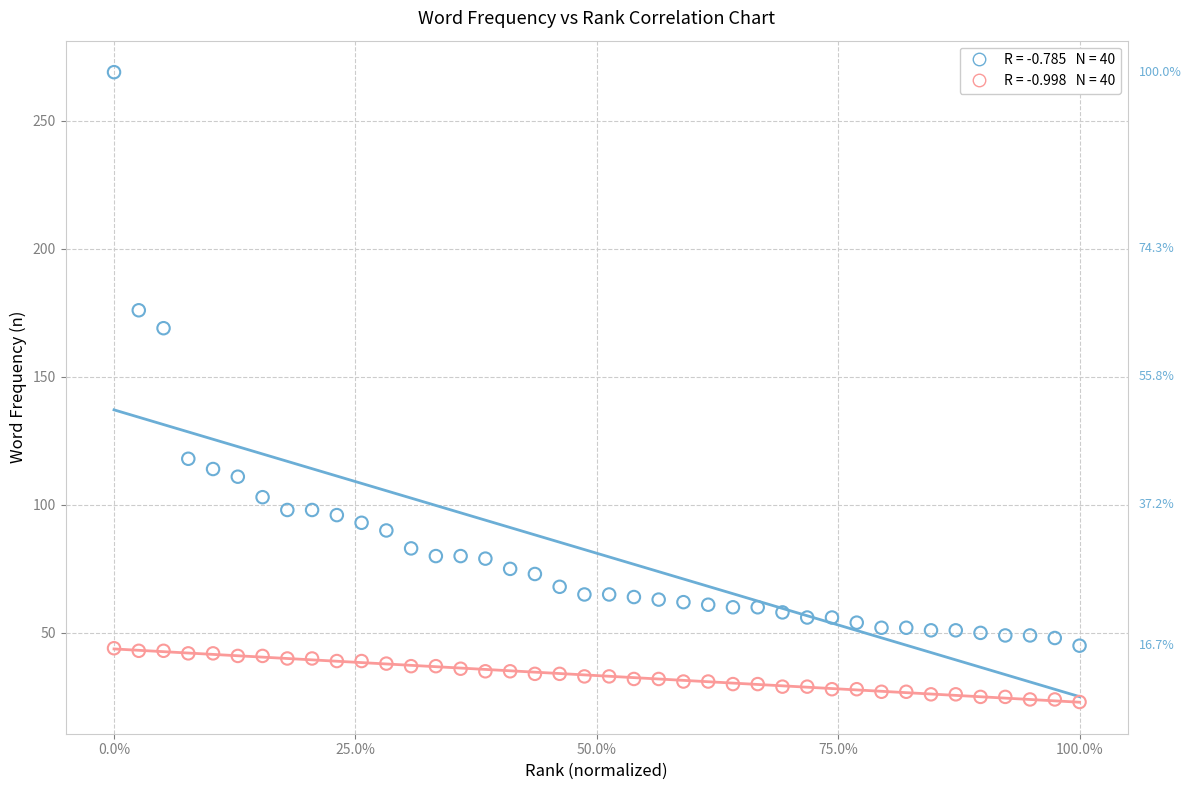

Across all data points, what is the range of Y values (max minus min)?

246